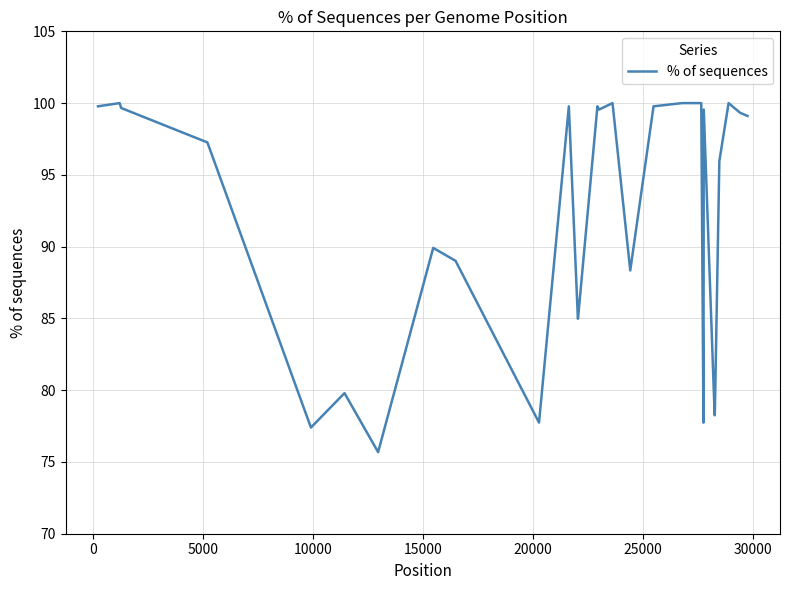

What is the difference between the maximum and minimum values?

24.3